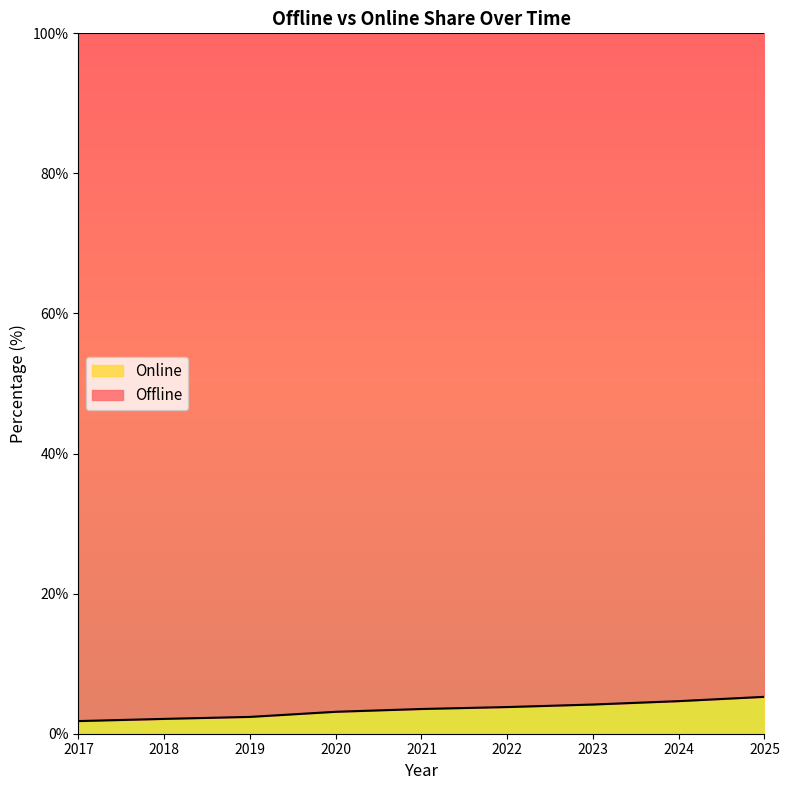

What value does the data have at 2019?

2.4